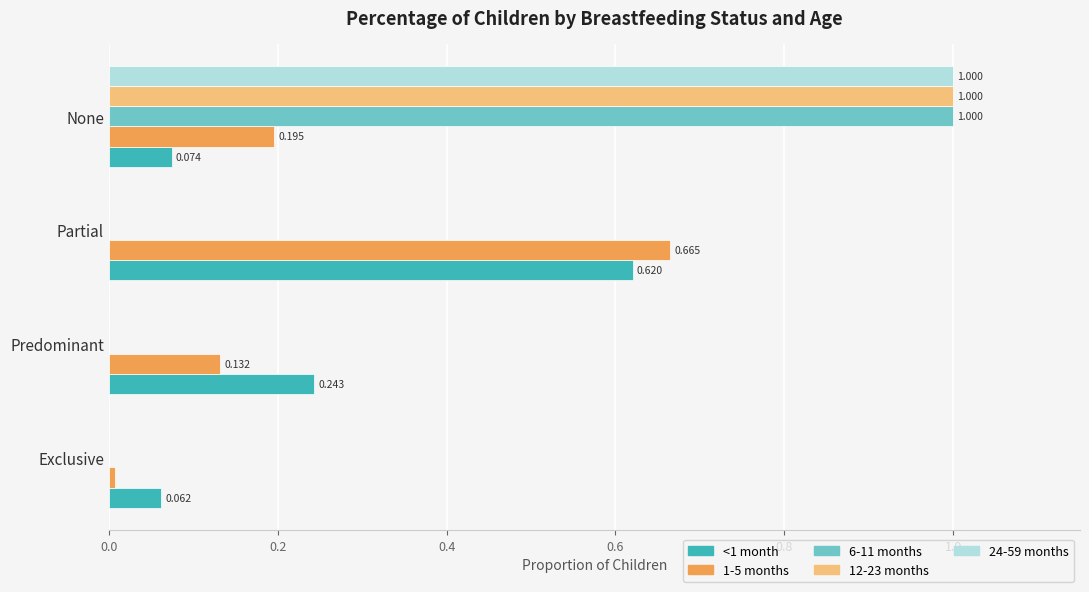

Where is 1-5 months nearest to the value 0?

Exclusive